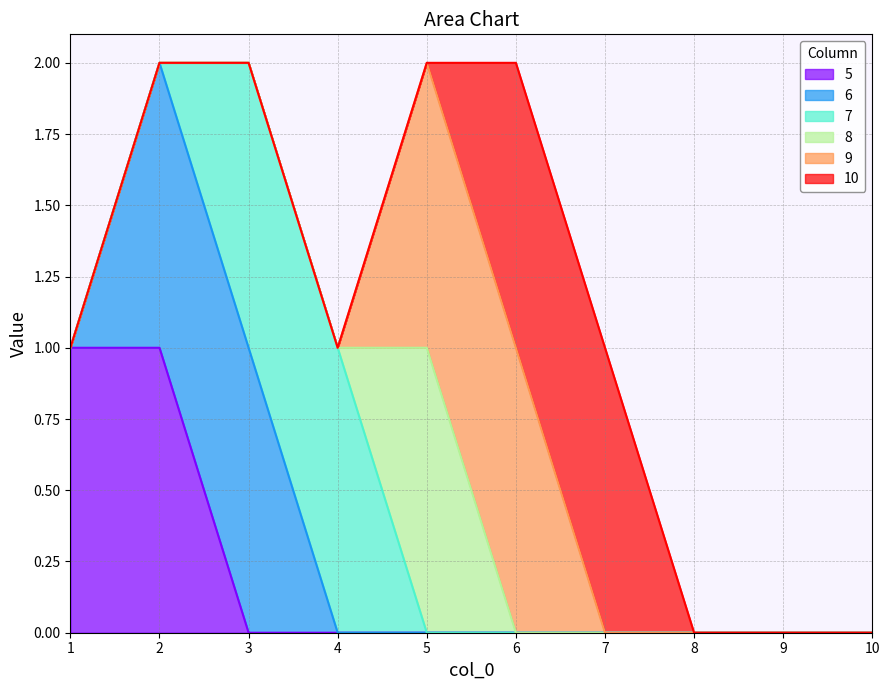

The value of 7 at 4 is 1. True or false?

True